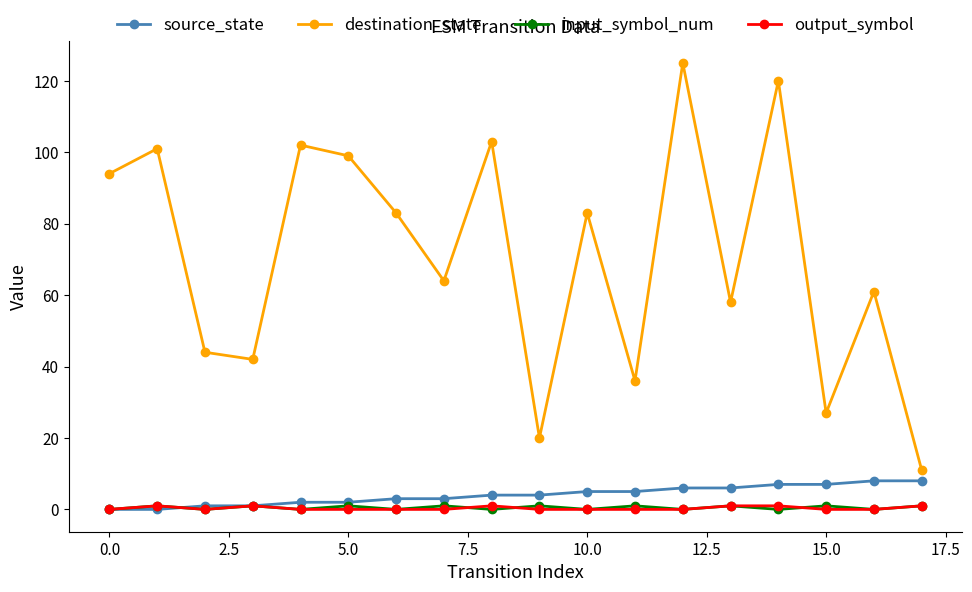

Which series has the largest total across all categories?

destination_state